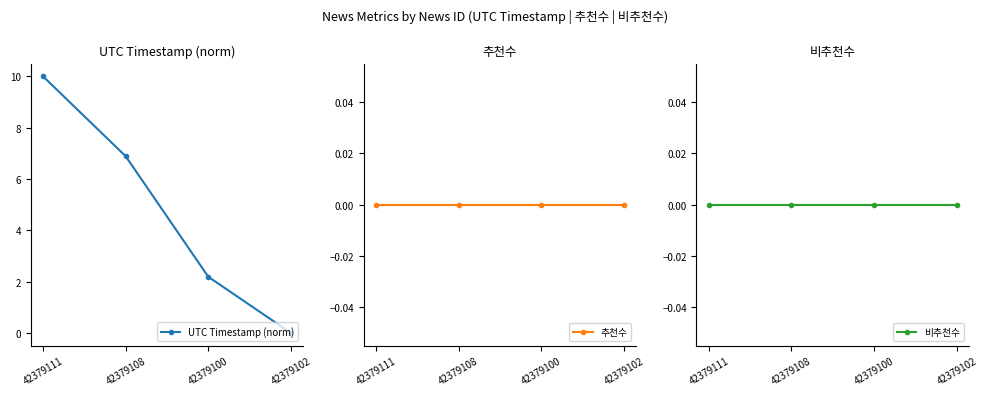

Between 42379111 and 42379102, which series saw the biggest shift?

UTC Timestamp (norm)